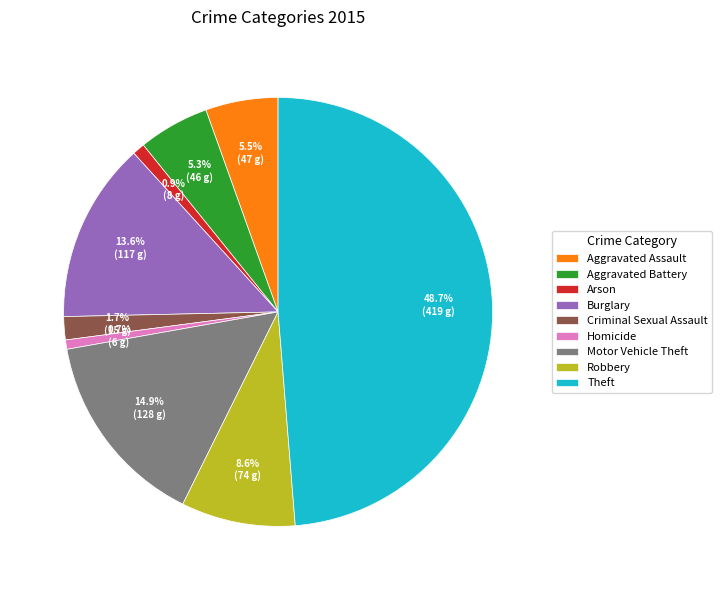

Is it true that Motor Vehicle Theft is 15% of the pie?

True